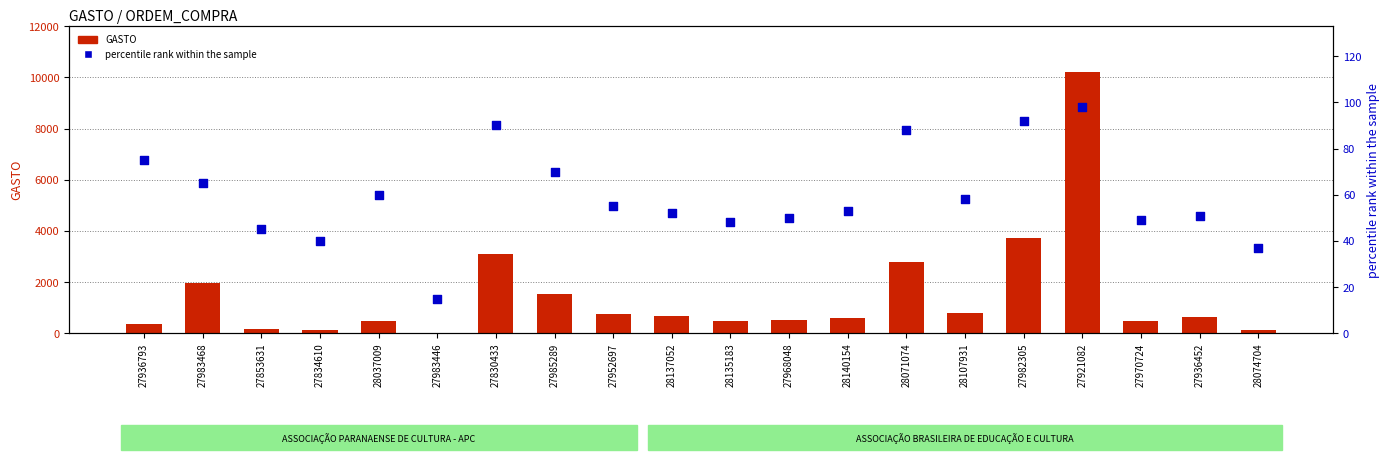

At which category is the sum across all series the highest?

27921082